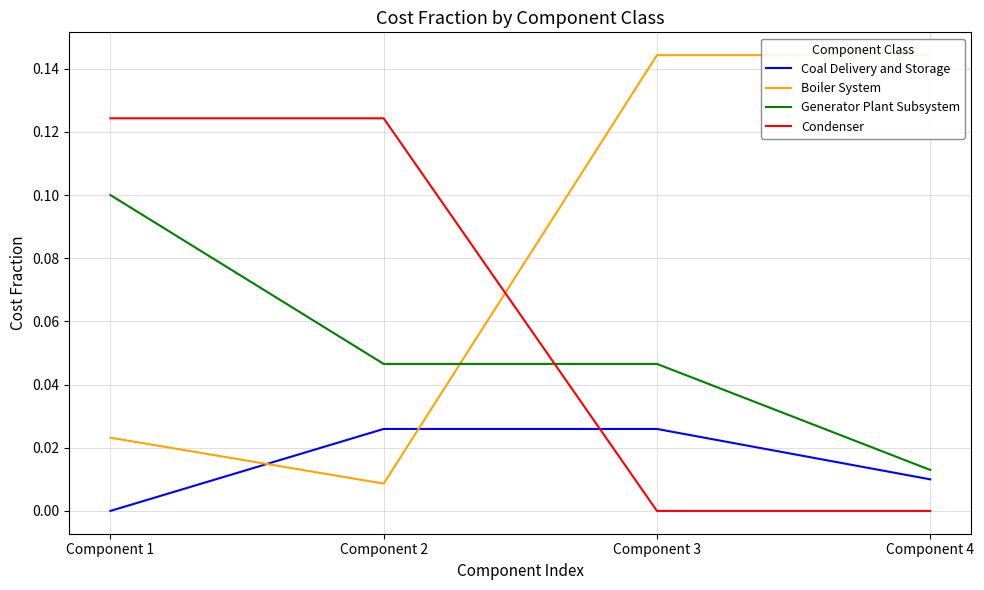

What is the sum of all Boiler System values?

0.3